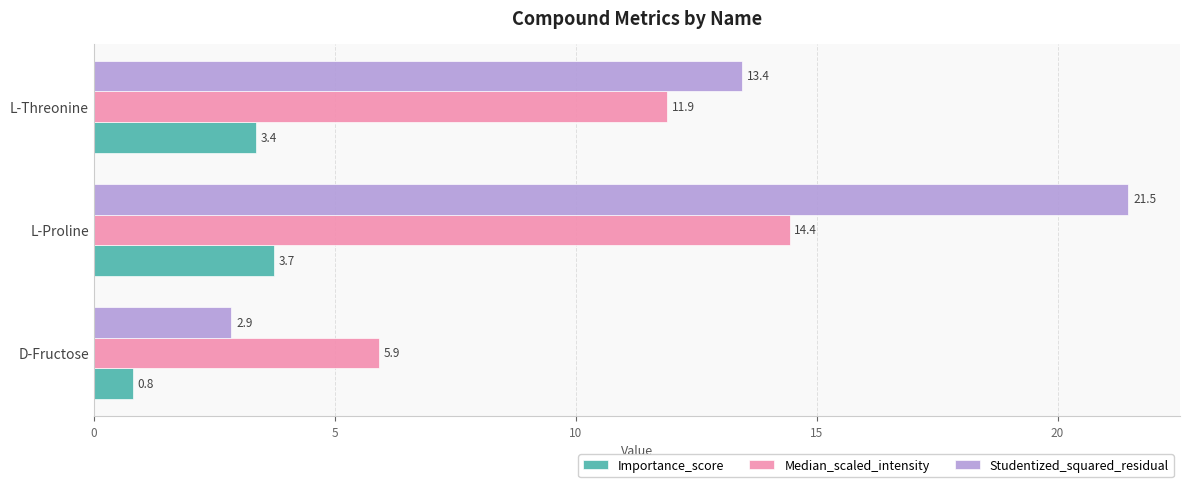

Rank the series by their average value, from highest to lowest.

Studentized_squared_residual, Median_scaled_intensity, Importance_score